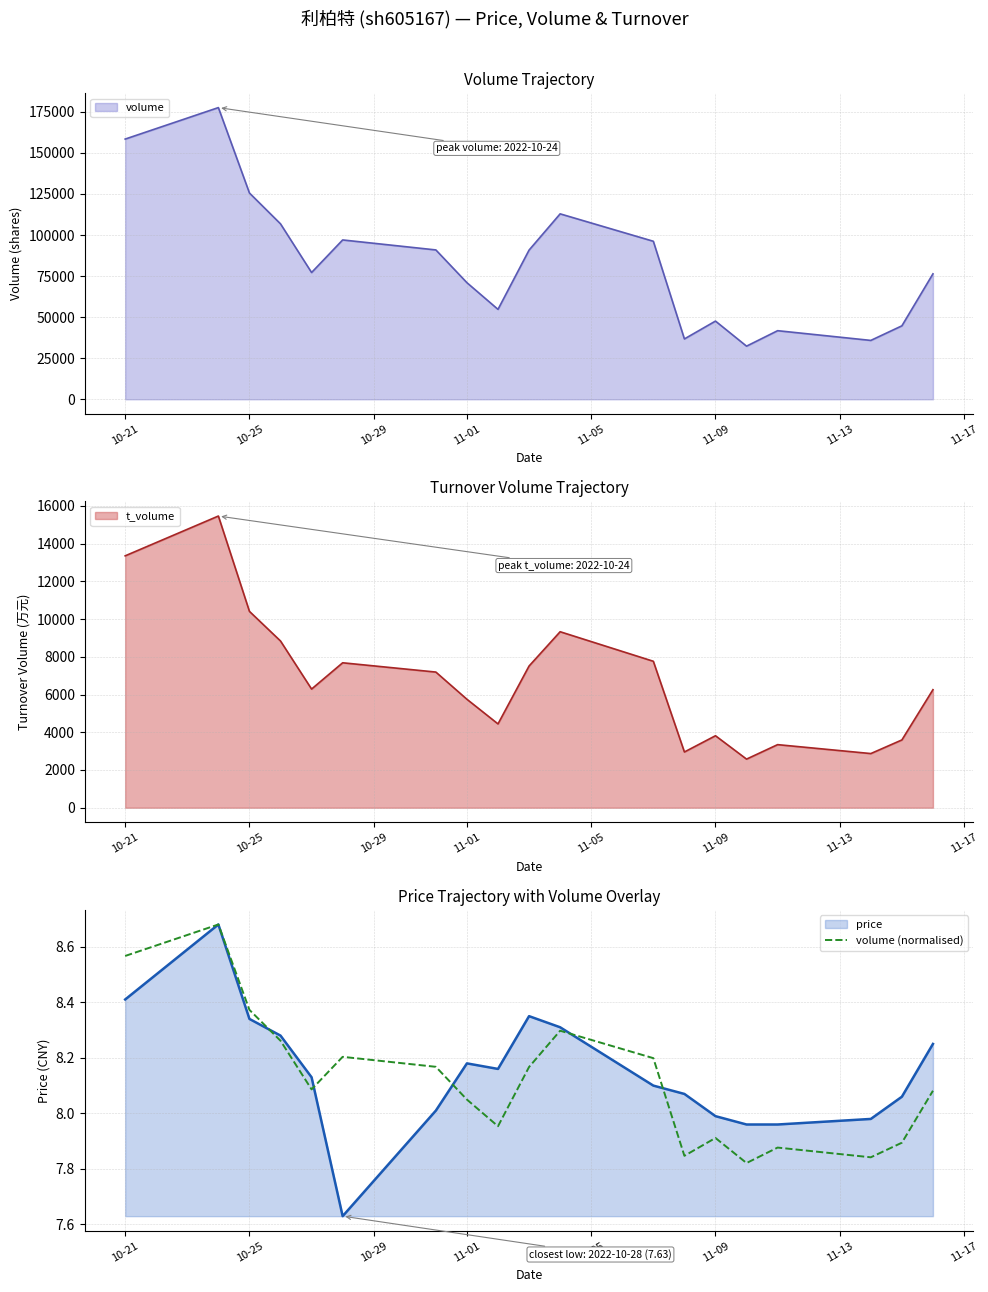

The value of volume (normalised) at 10-25 is 12.1. True or false?

False